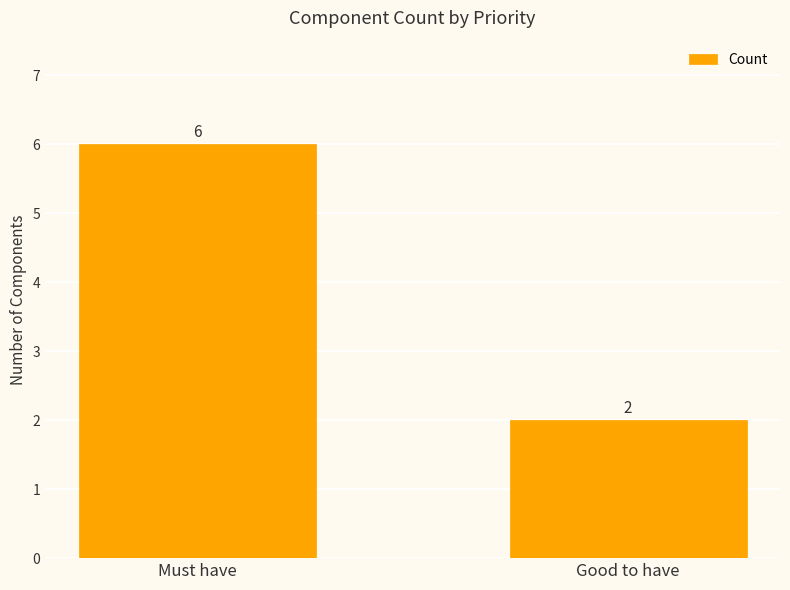

The value at Good to have is 1. True or false?

False